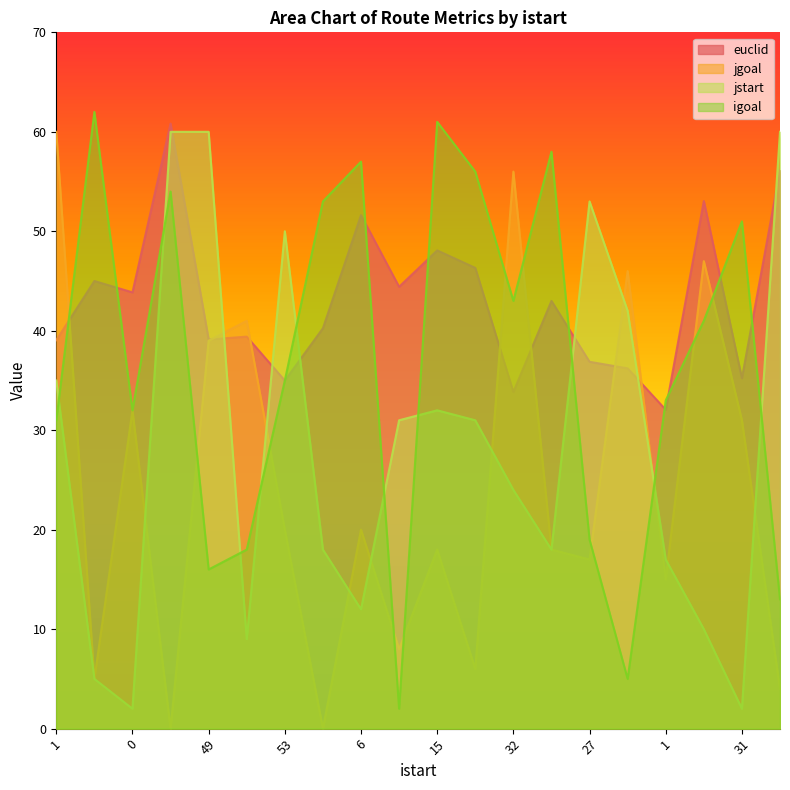

Reading left to right, list all the values displayed in this chart.

euclid: 39.0	45.0	43.9	60.8	39.1	39.4	35.0	40.2	51.6	44.4	48.1	46.3	33.8	43.0	36.9	36.2	32.1	53.0	35.2	56.1
jgoal: 60.0	5.0	32.0	0.0	39.0	41.0	20.0	0.0	20.0	8.0	18.0	6.0	56.0	18.0	17.0	46.0	15.0	47.0	31.0	4.0
jstart: 35.0	5.0	2.0	60.0	60.0	9.0	50.0	18.0	12.0	31.0	32.0	31.0	24.0	18.0	53.0	42.0	17.0	10.0	2.0	60.0
igoal: 31.0	62.0	32.0	54.0	16.0	18.0	35.0	53.0	57.0	2.0	61.0	56.0	43.0	58.0	19.0	5.0	33.0	41.0	51.0	13.0